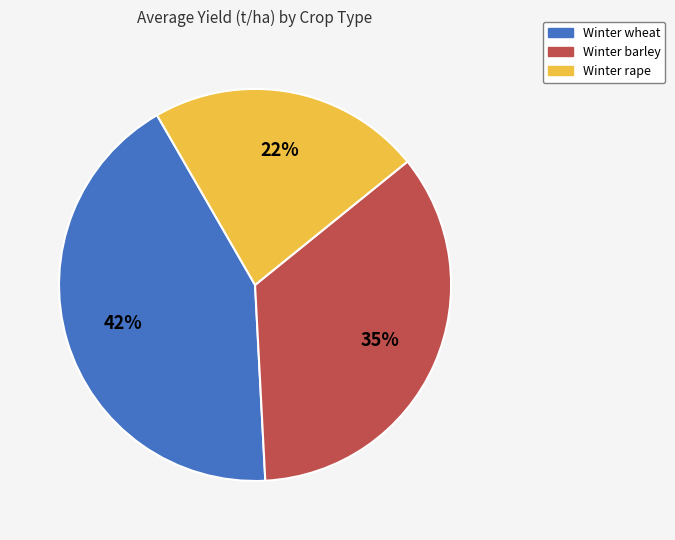

Which category has the biggest portion of the pie?

Winter wheat